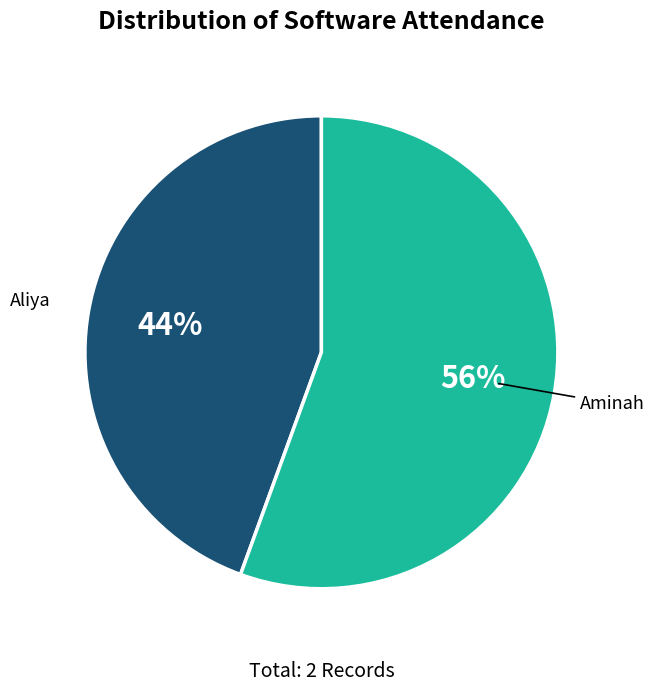

Is there a majority slice in this chart?

Yes